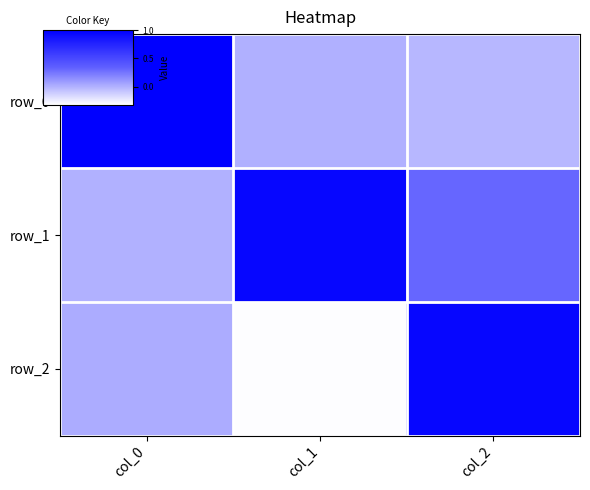

Which series has the largest total across all categories?

row_1